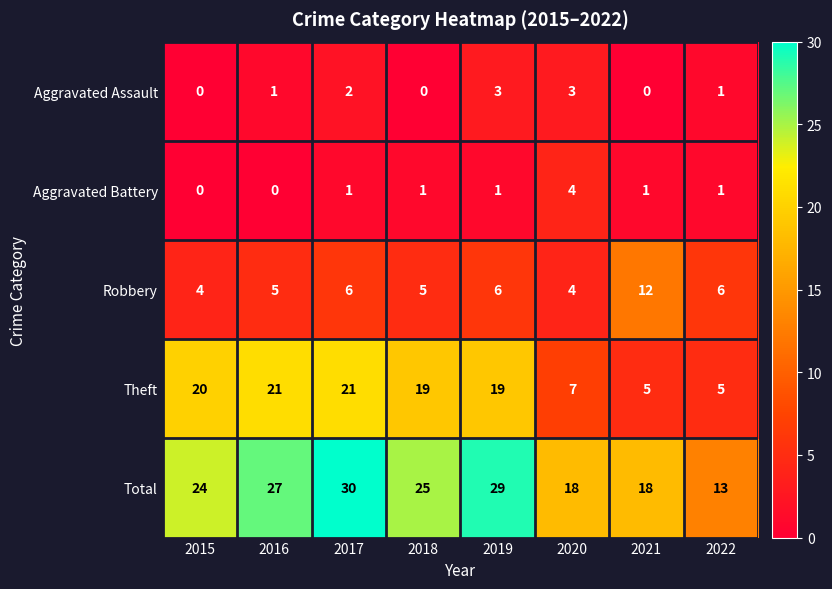

The Robbery series shows 6 at 2017. True or false?

True